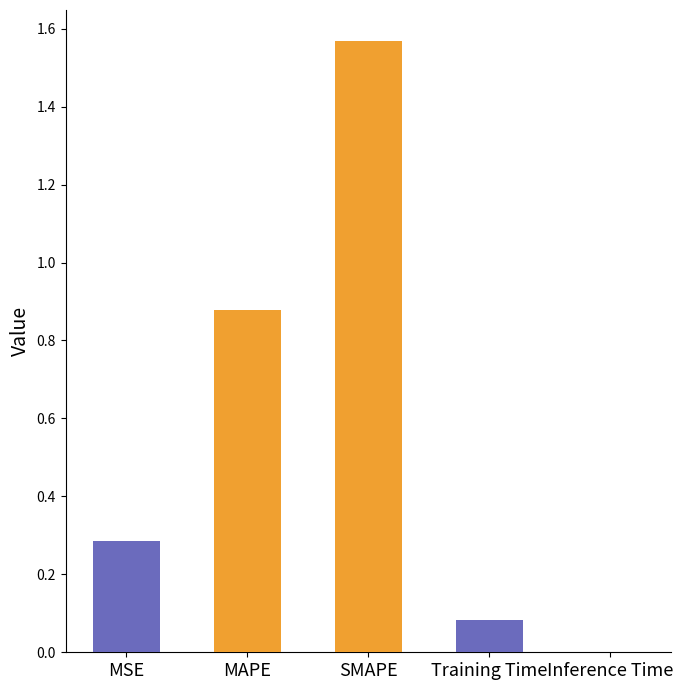

What is the average value?

0.6